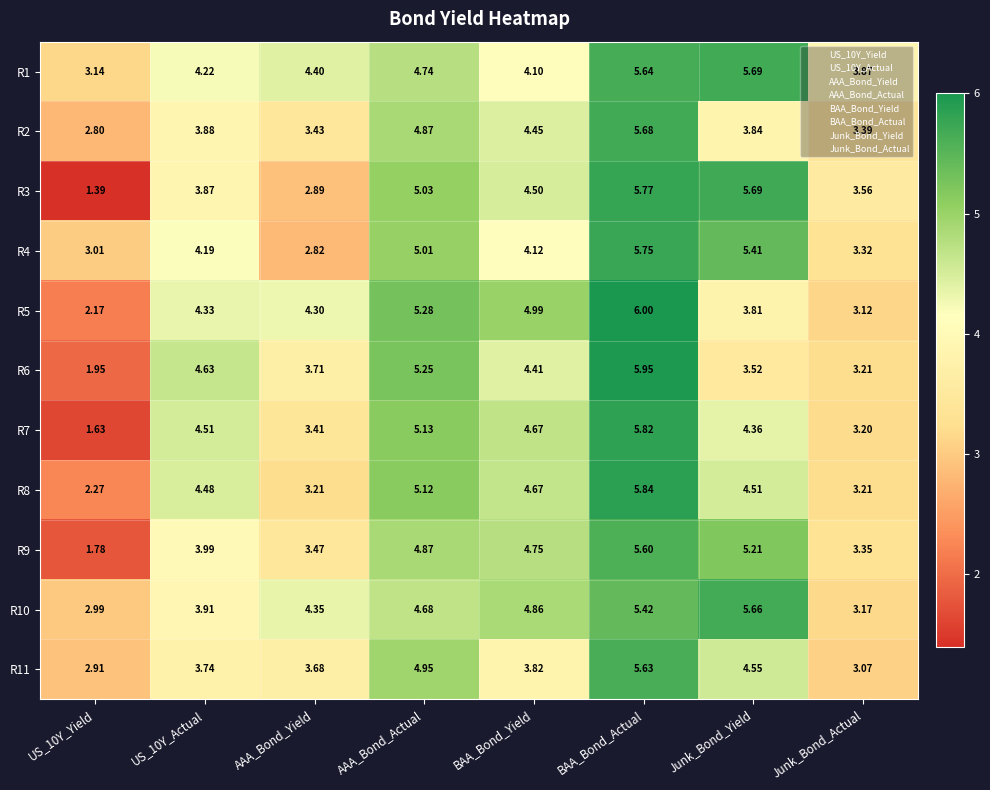

Which series has the largest total across all categories?

R1